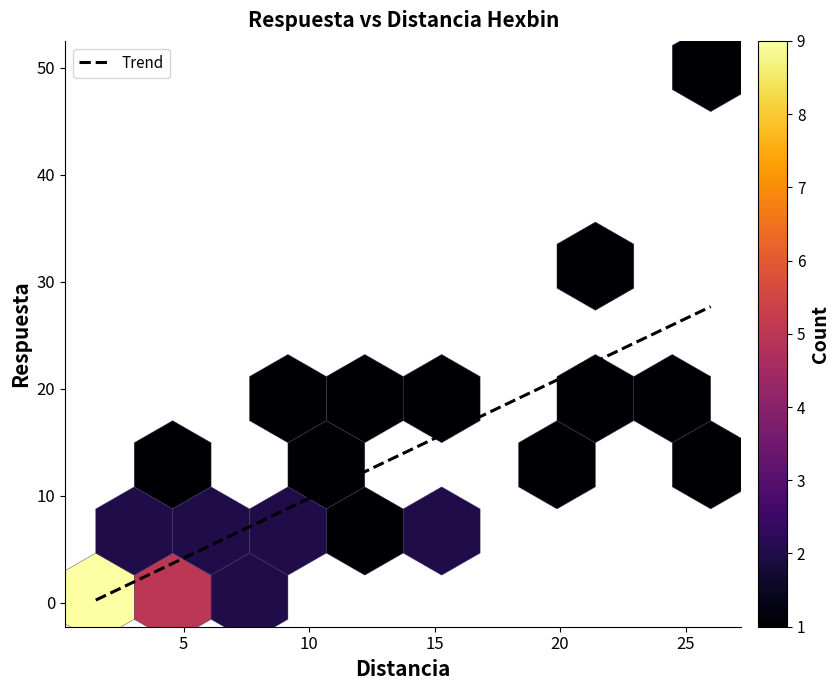

How many values in the respuesta series are below 5?

17